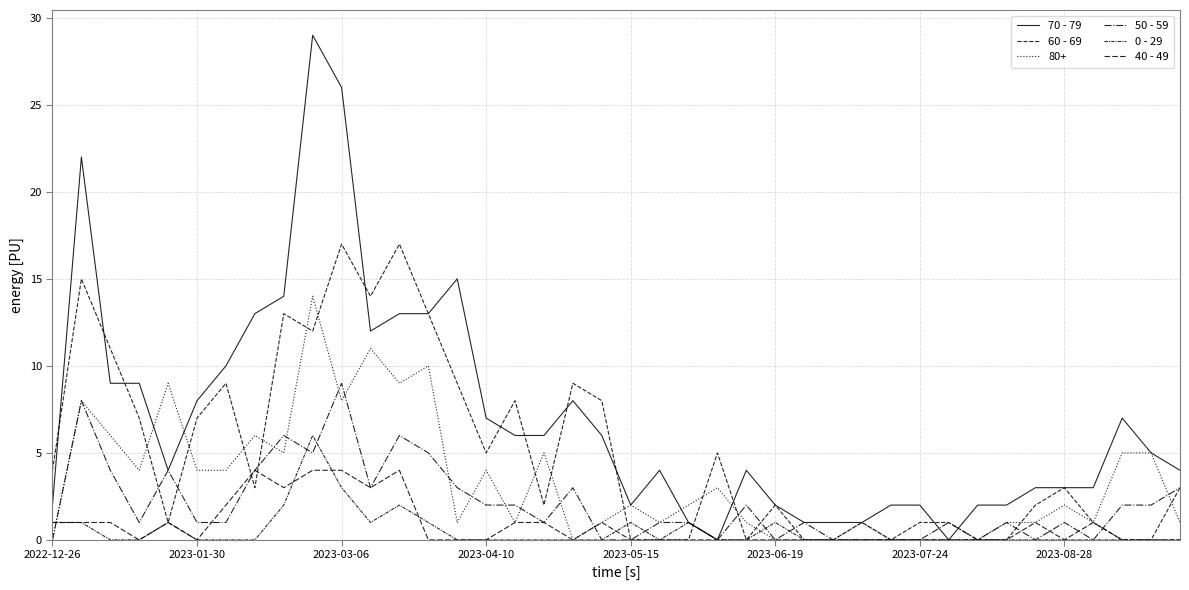

At which label is 50 - 59 closest to 4?

2023-03-06